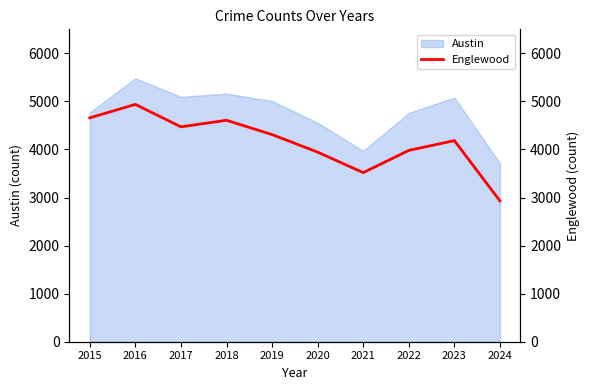

The value of Austin at 2017 is 8576. True or false?

False